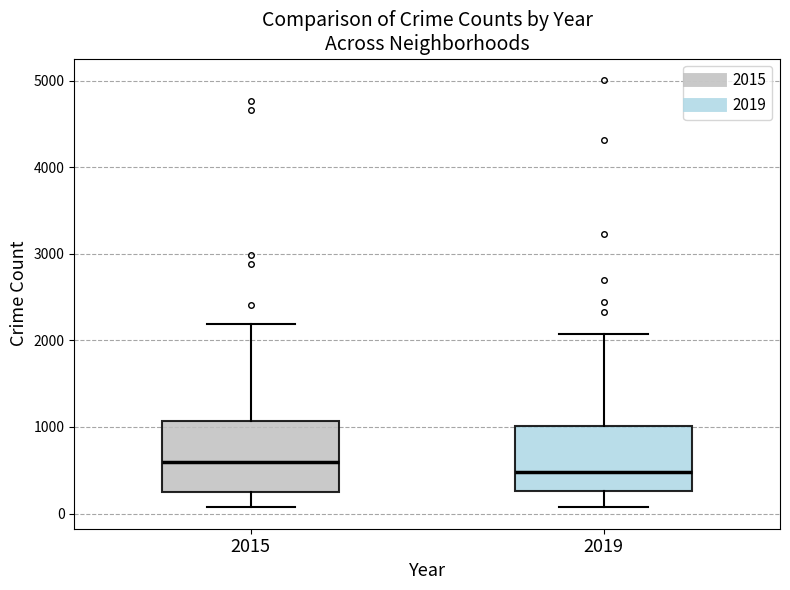

Which box's median line is the lowest?

2019